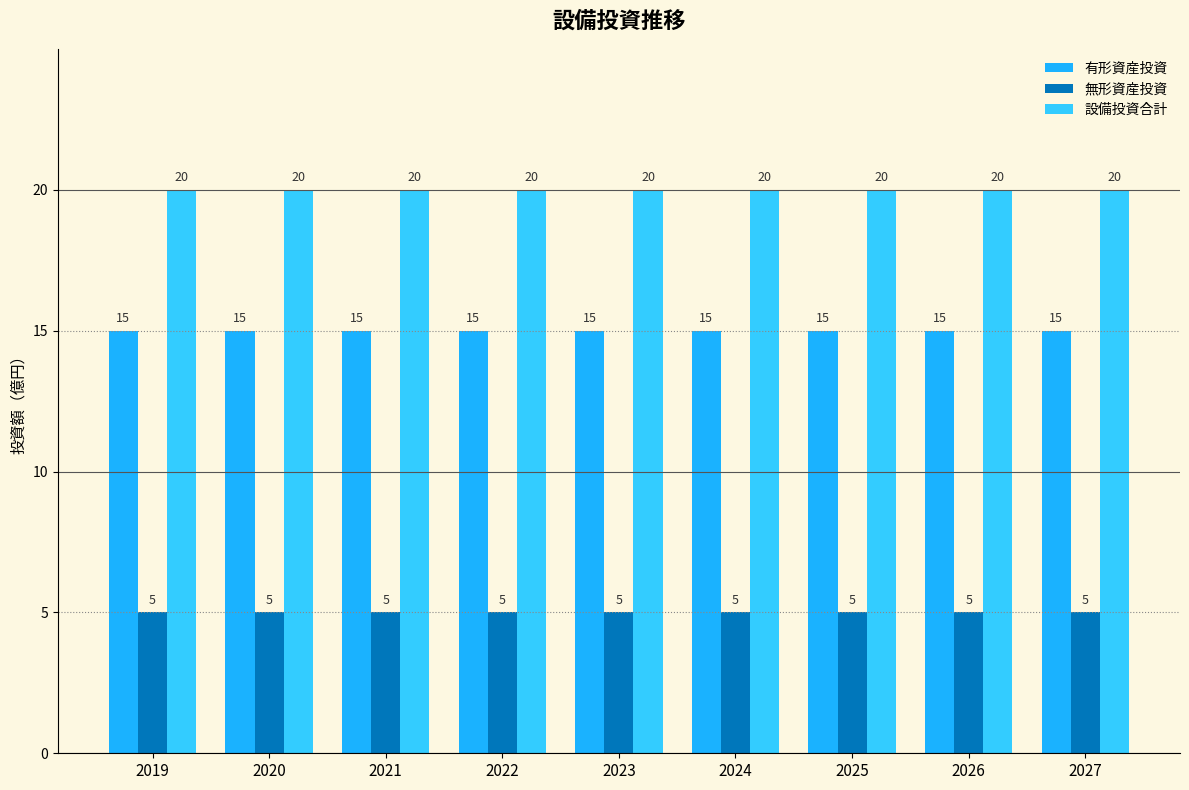

Which series has the largest total across all categories?

設備投資合計